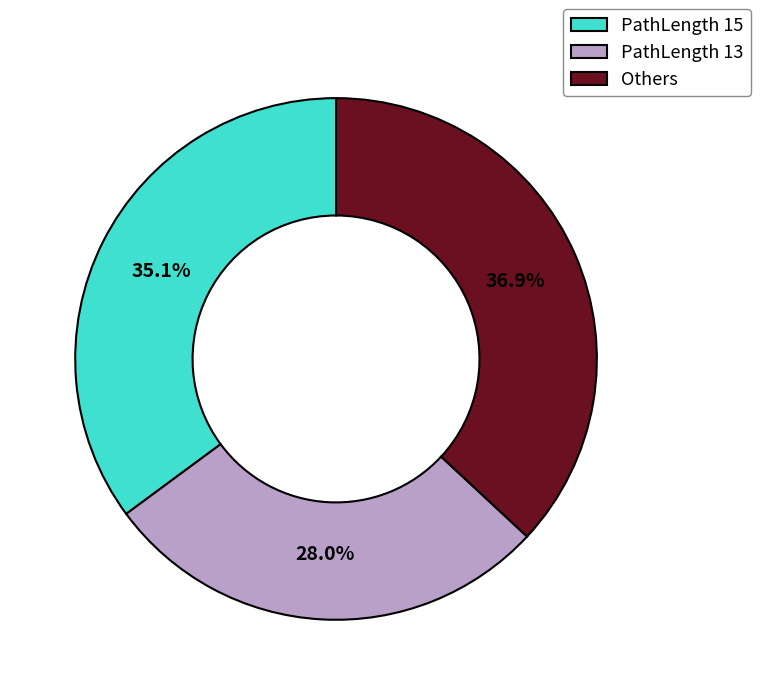

Which has a higher value, PathLength 13 or PathLength 15?

PathLength 15